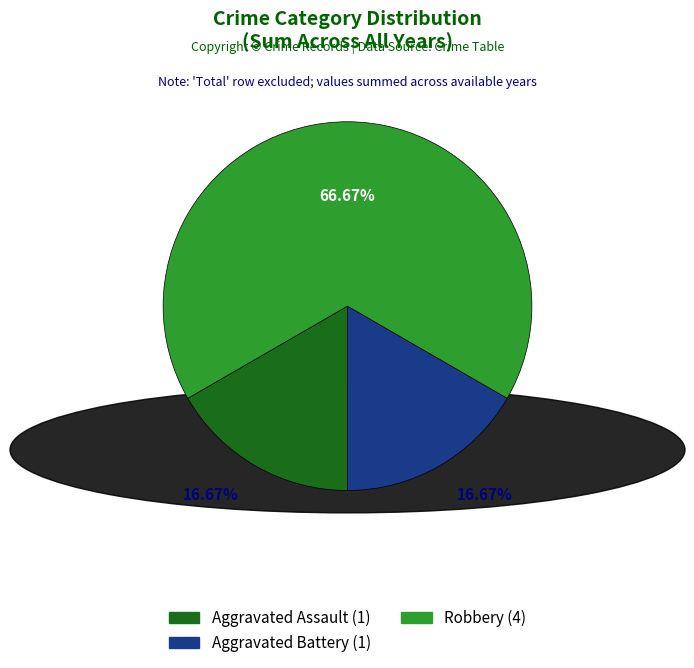

Combined, do Aggravated Battery and Robbery account for over 50%?

Yes